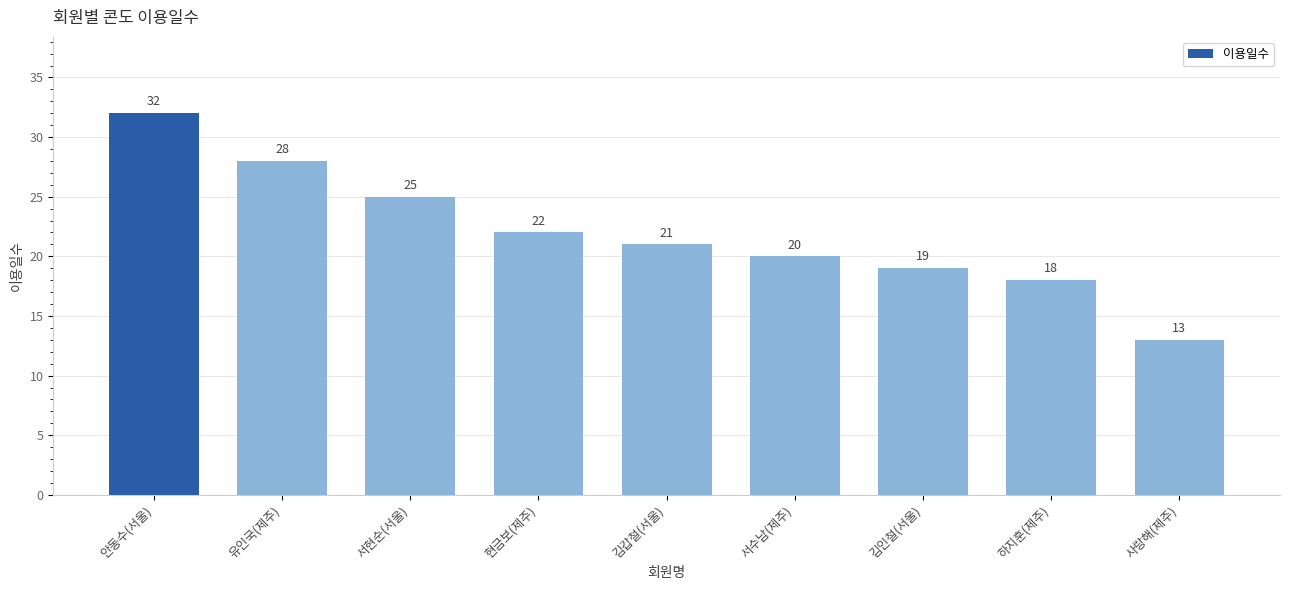

What value does the data have at 서현순(서울)?

25